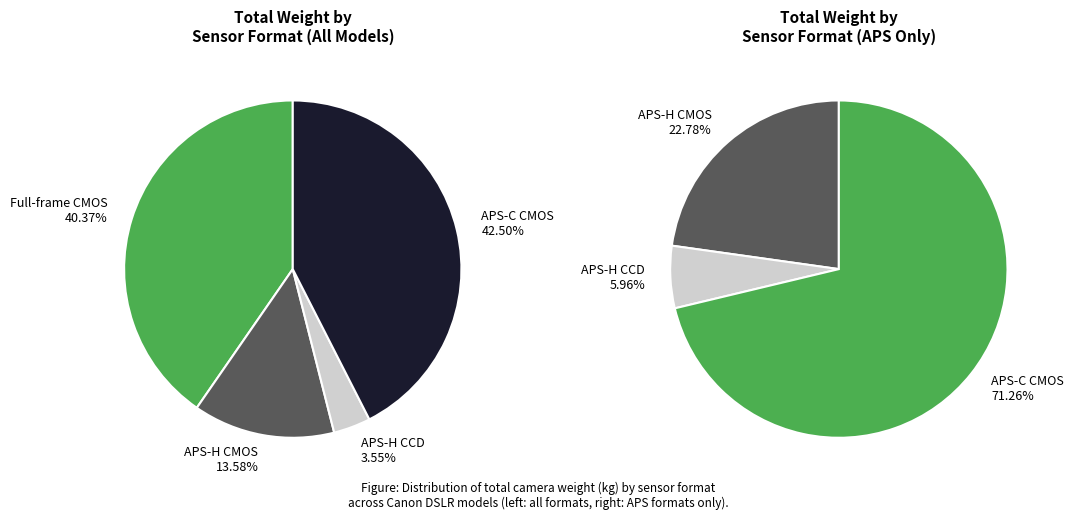

Do APS-C CMOS and APS-H CCD together represent more than half of the pie?

No